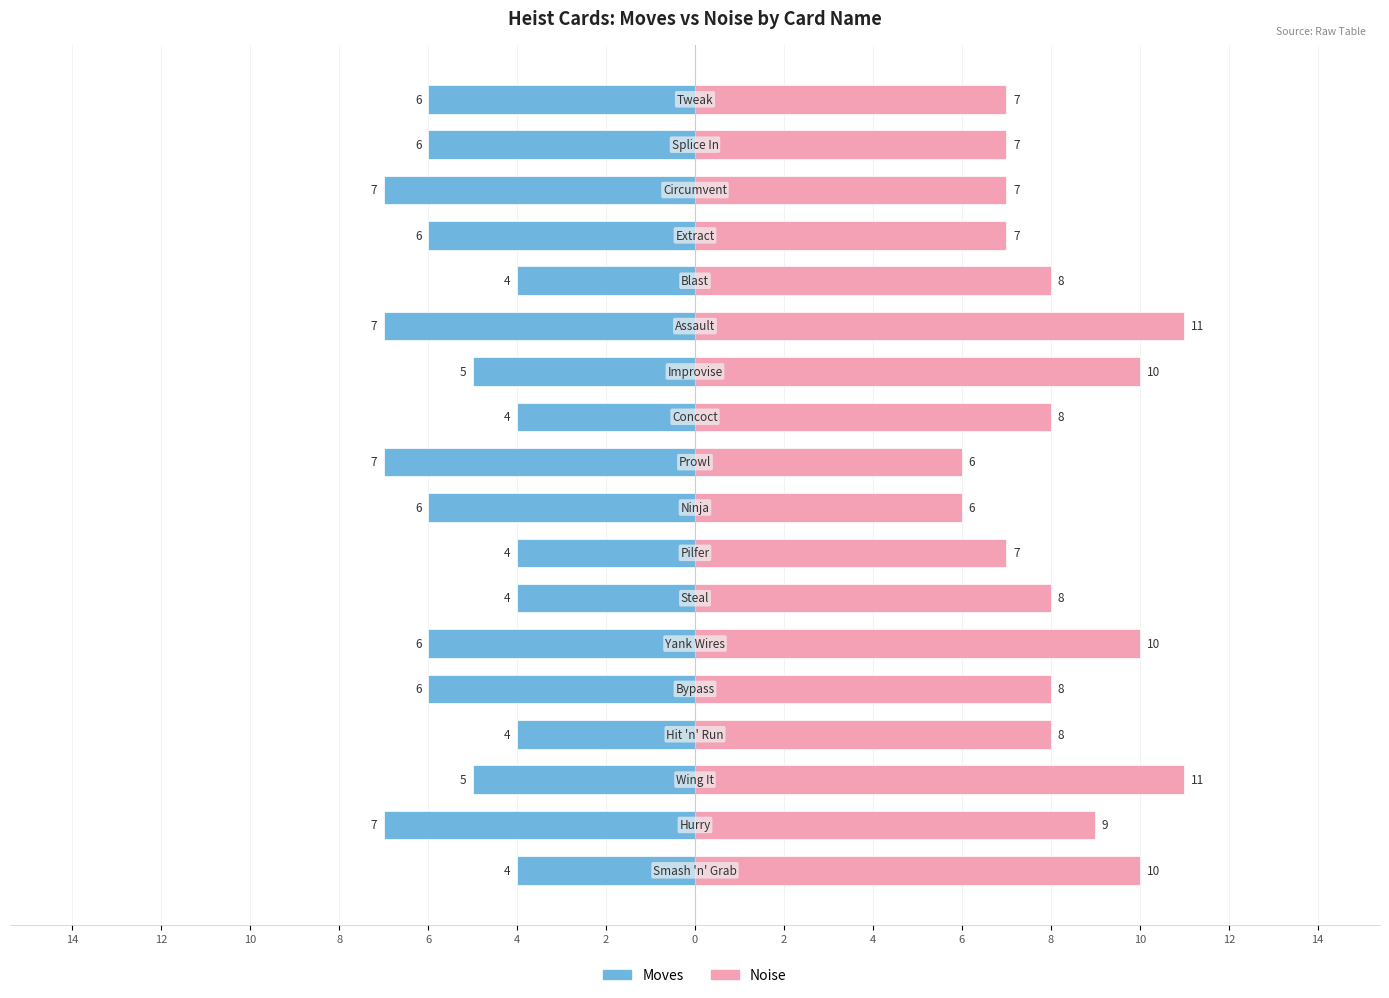

Is the value of Noise at 6 greater than the value of Moves at 4?

Yes